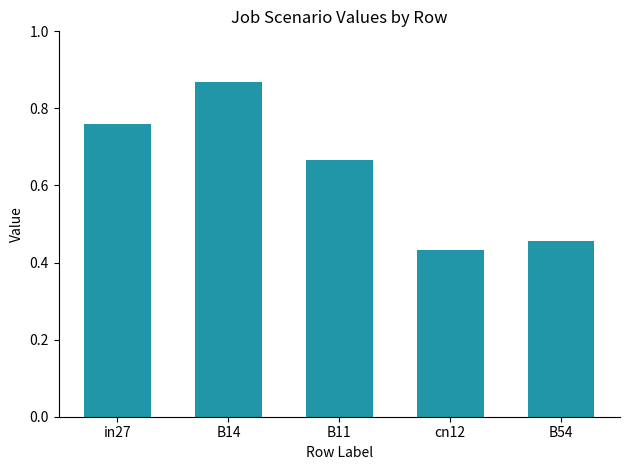

The value at B14 is 1.5. True or false?

False